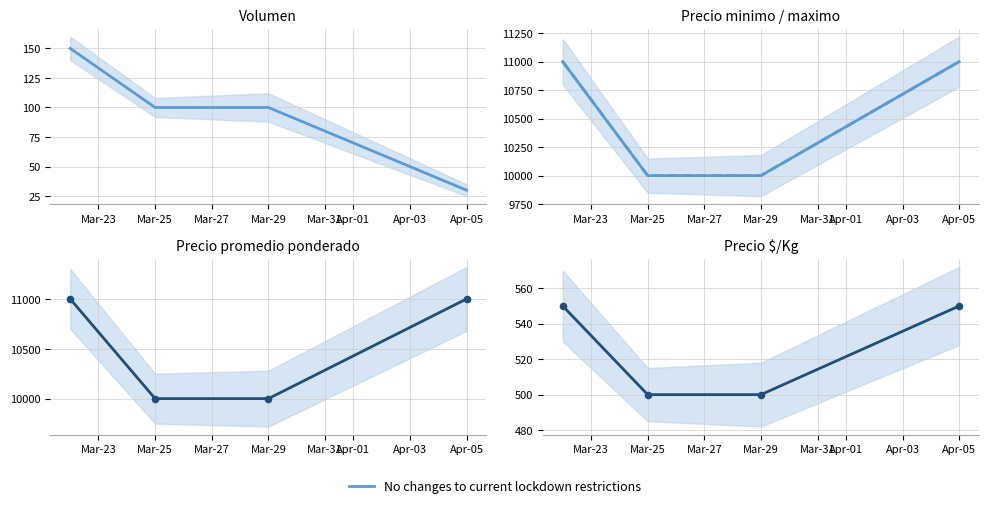

At which category is the sum across all series the highest?

Mar-23